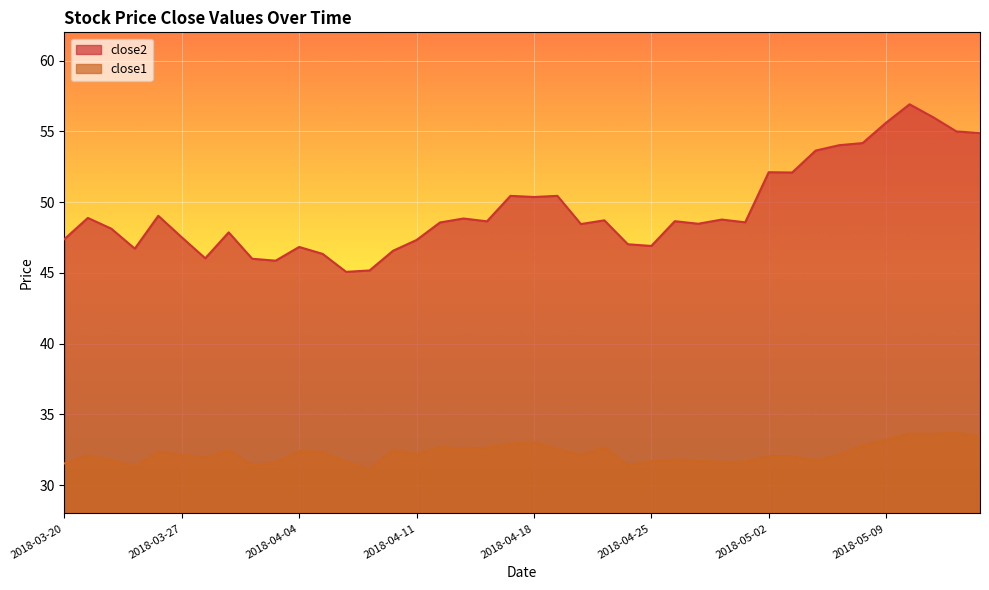

How many lines are shown in the chart?

2